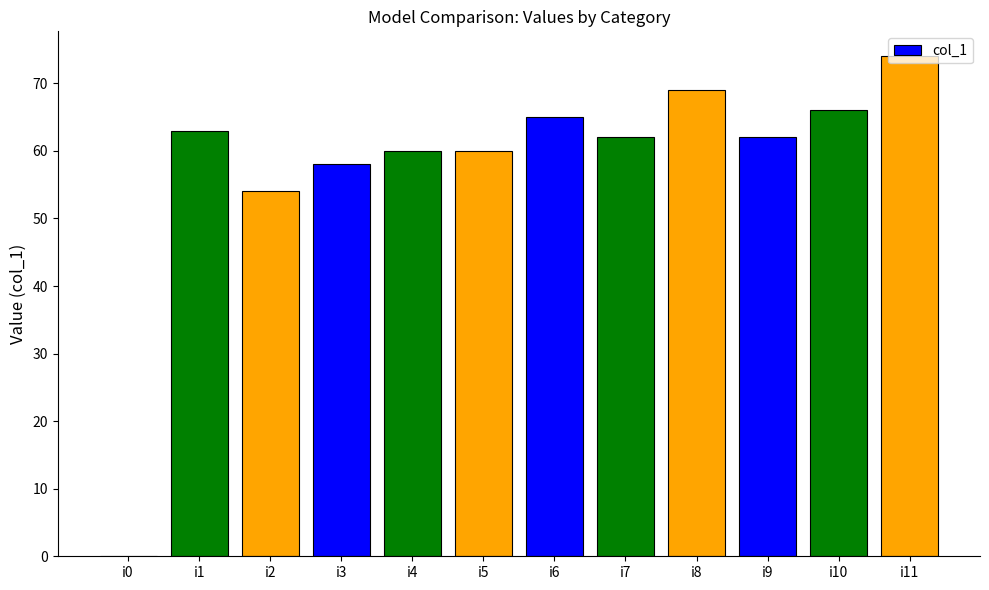

Are the bars grouped side by side (vs. stacked)?

No